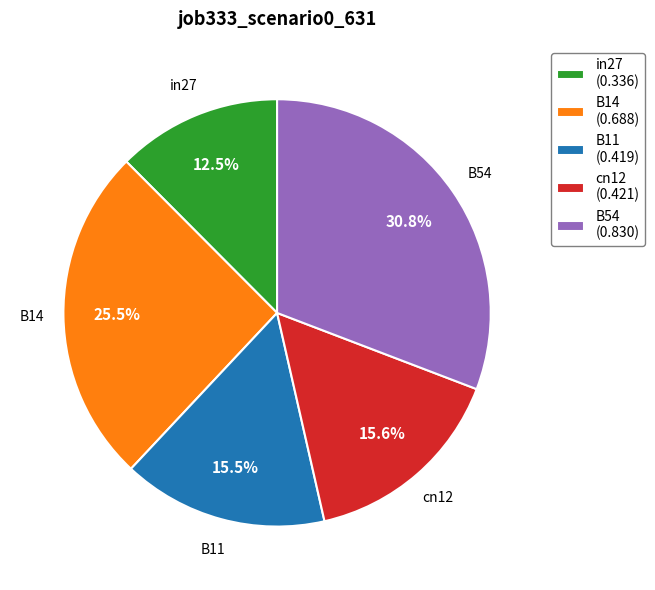

Which slice is the smallest?

in27